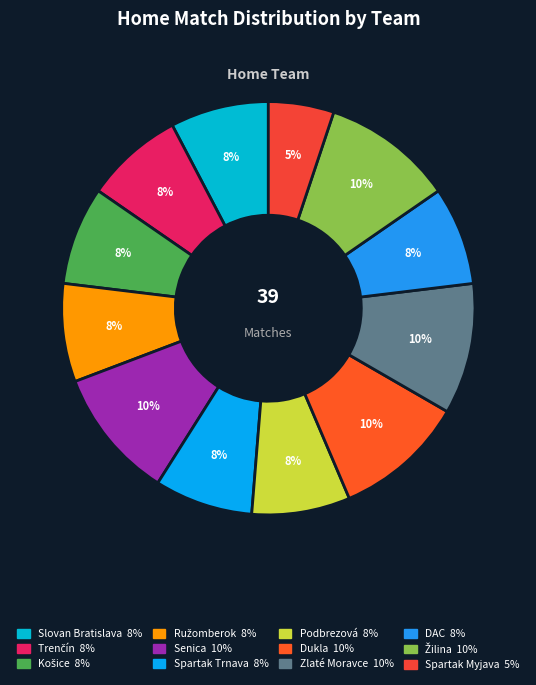

Is there a majority slice in this chart?

No